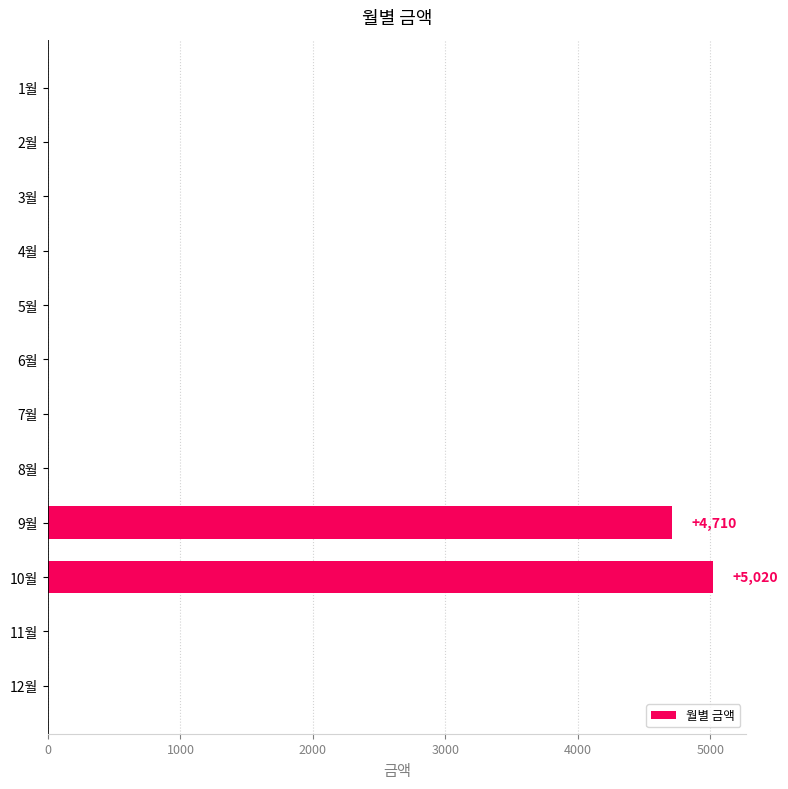

Count the number of values greater than 0.

2